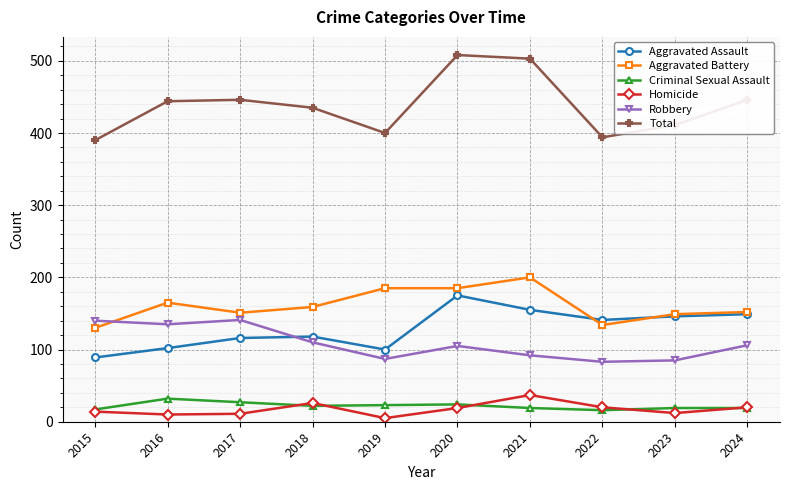

True or false: Criminal Sexual Assault has a value of 17 at 2015.

True